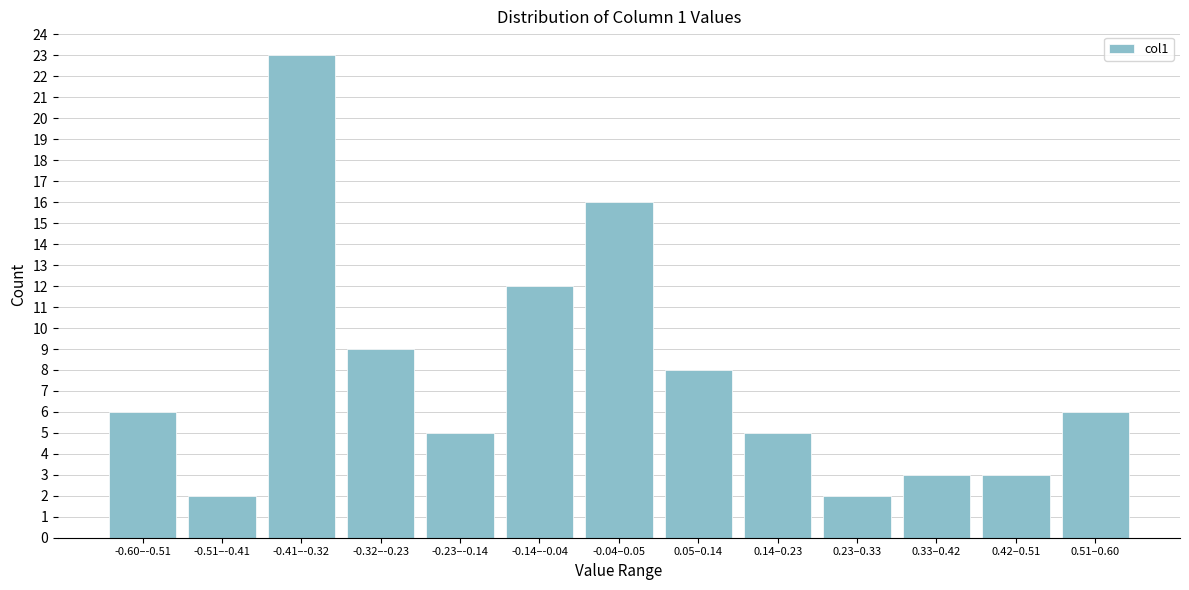

Reading left to right, transcribe all the data shown in this chart.

-0.60–-0.51=6	-0.51–-0.41=2	-0.41–-0.32=23	-0.32–-0.23=9	-0.23–-0.14=5	-0.14–-0.04=12	-0.04–0.05=16	0.05–0.14=8	0.14–0.23=5	0.23–0.33=2	0.33–0.42=3	0.42–0.51=3	0.51–0.60=6